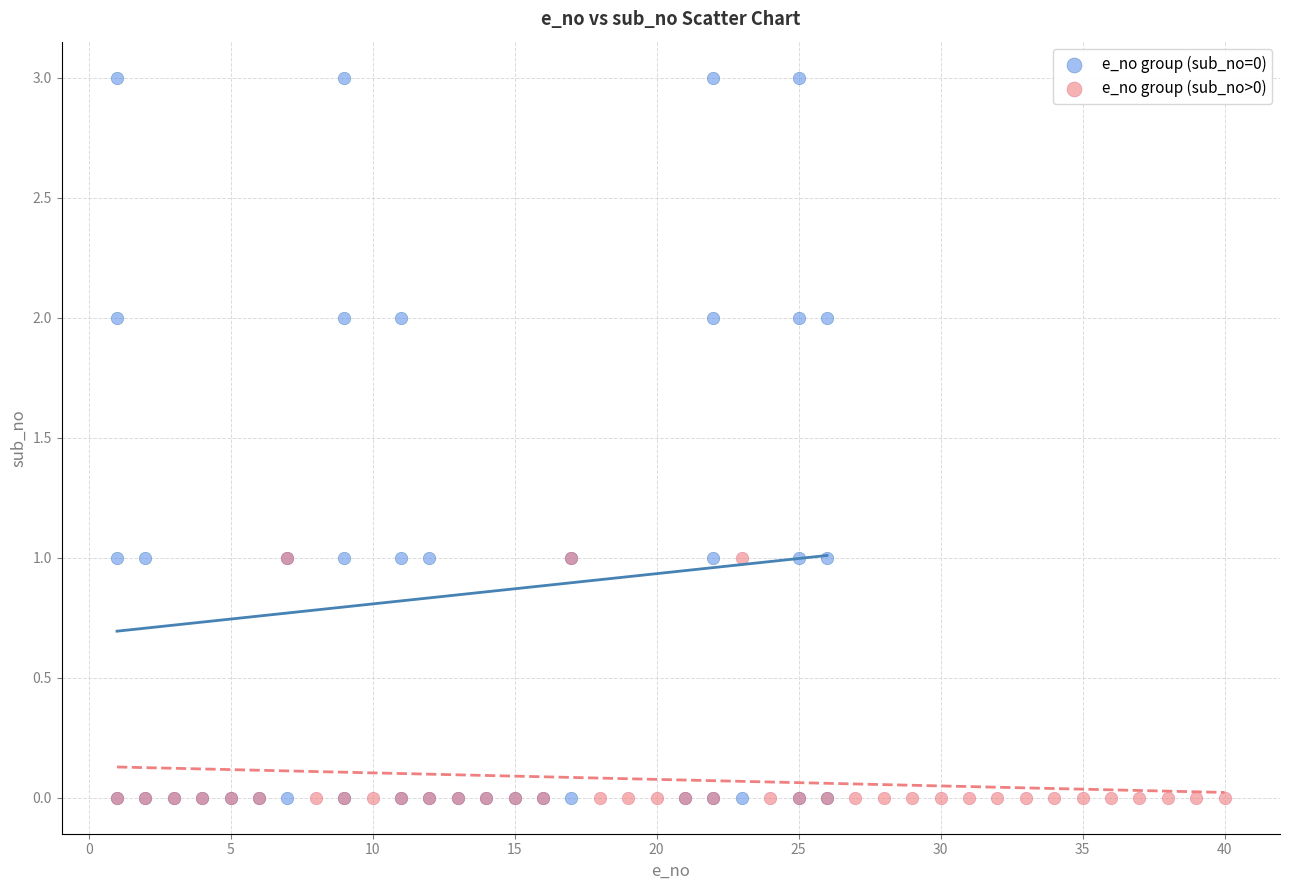

What are all the series names shown in the legend?

e_no group (sub_no=0), e_no group (sub_no>0)